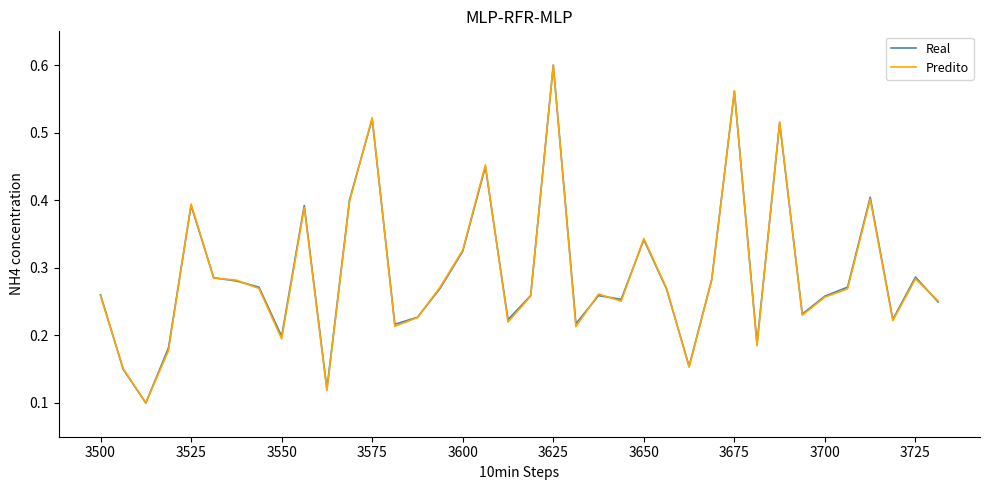

Does the chart display data point markers on the line(s)?

No